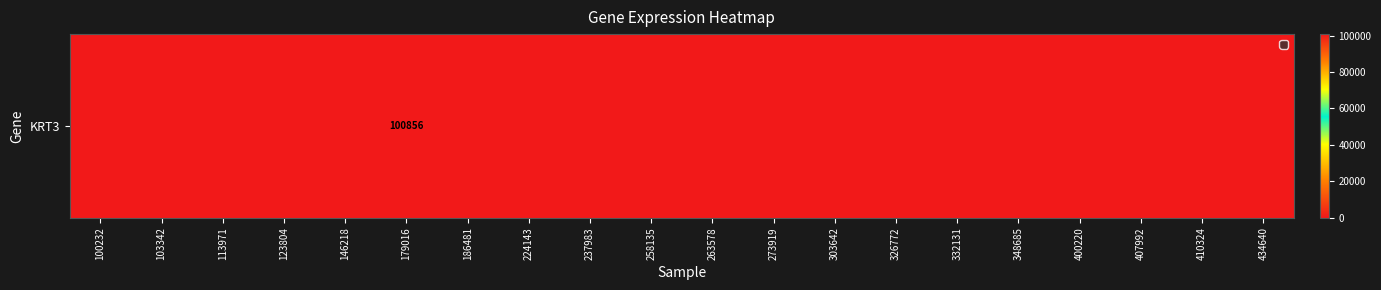

Is it true that the value at 332131 is 48570?

False